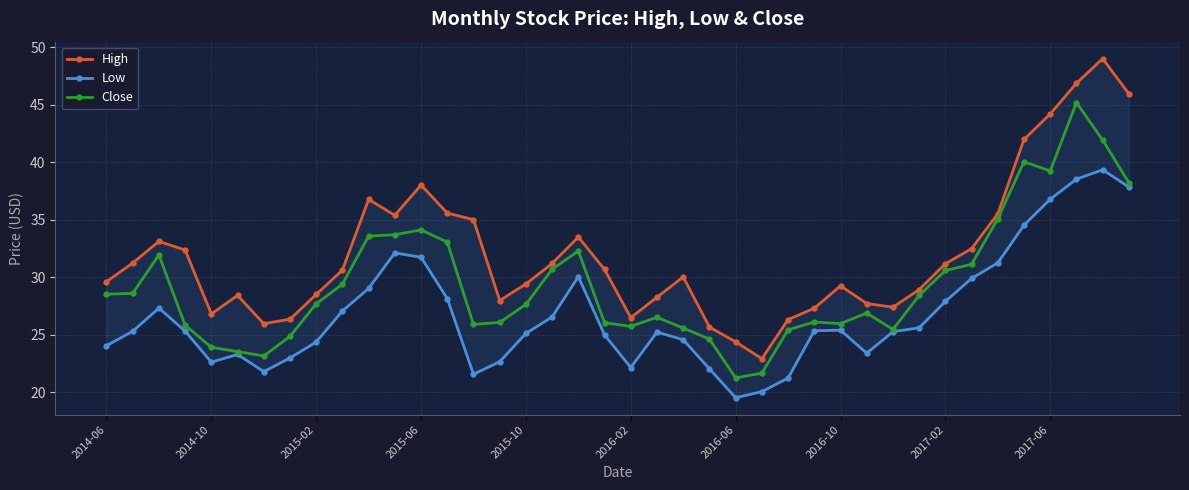

Is the value of Low at 15 greater than the value of High at 37?

No